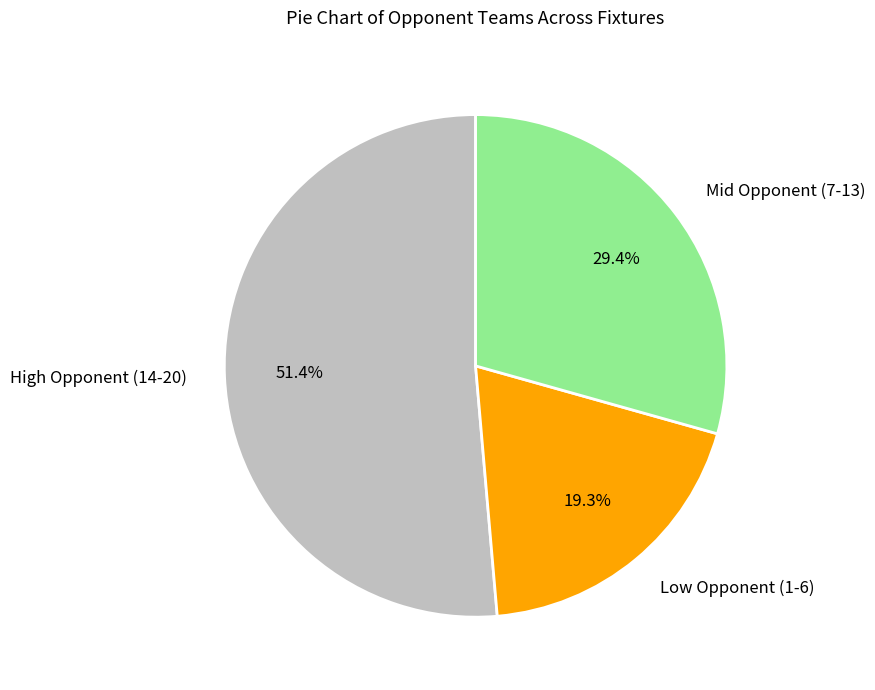

Does any single category account for the majority?

Yes